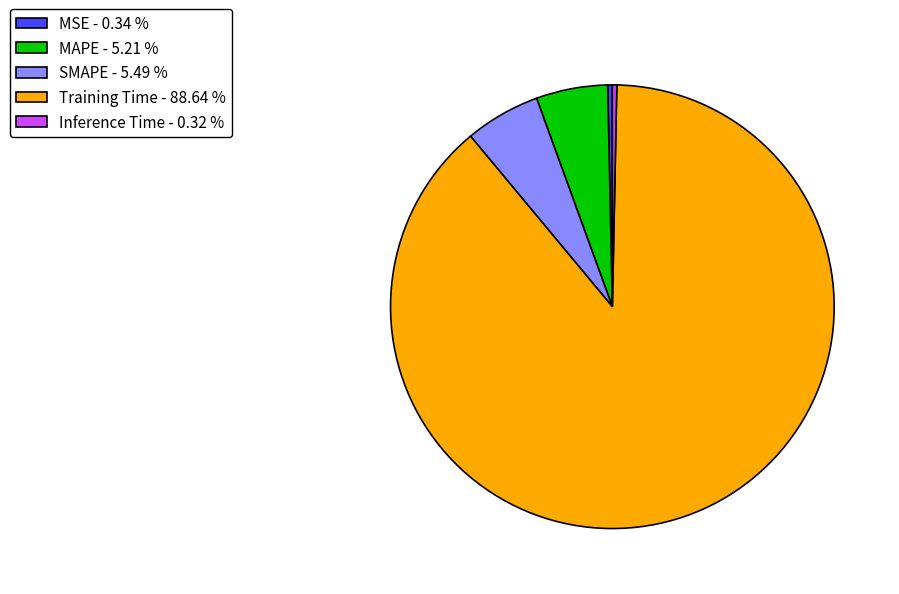

Does Training Time - 88.64 % represent more than half of the total?

Yes